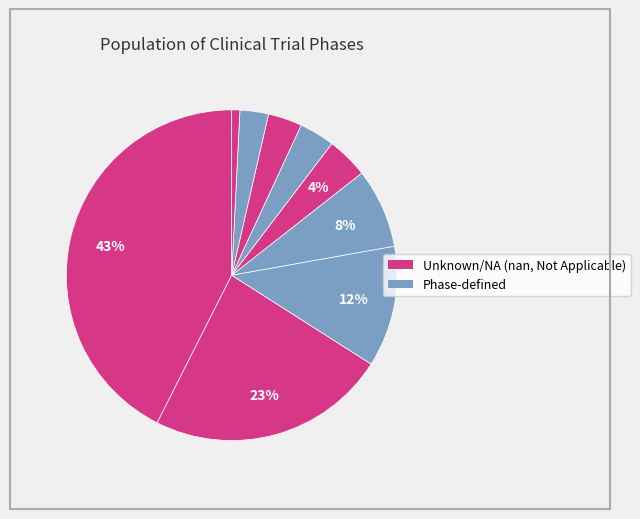

Is there a majority slice in this chart?

No